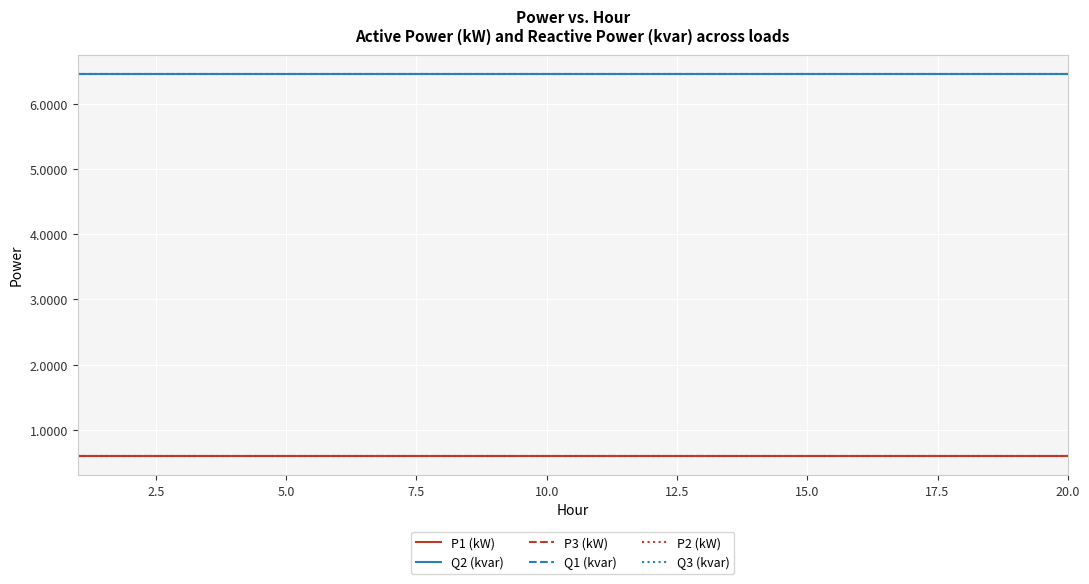

True or false: Q2 (kvar) and P3 (kW) cross at least once.

False